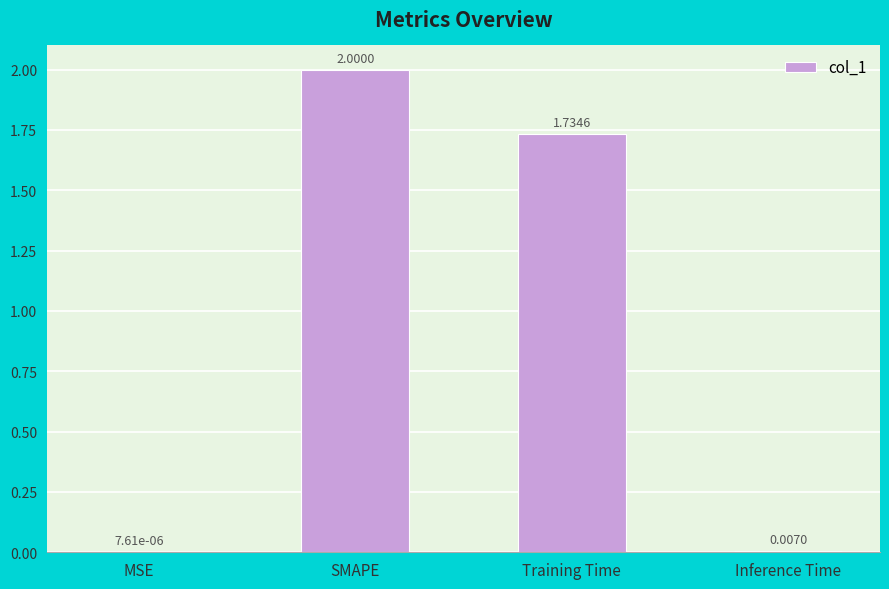

At which category does the chart reach its peak across all series?

SMAPE